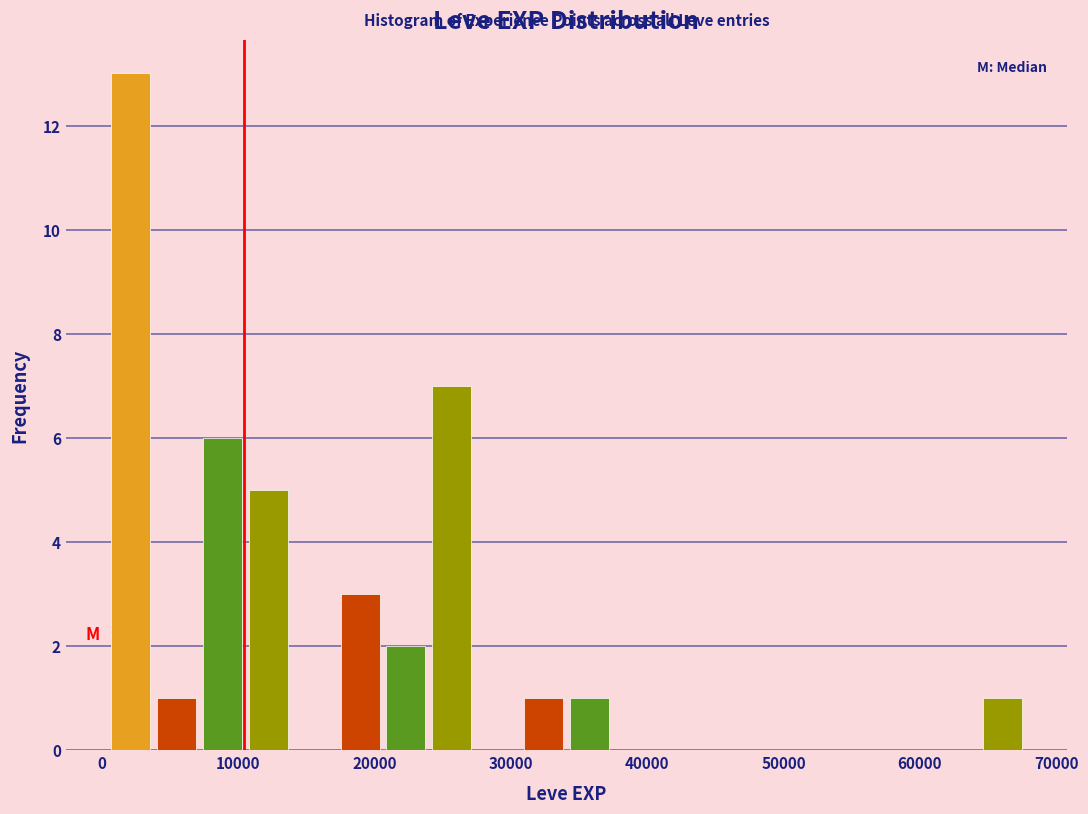

Read against the x-axis, roughly where is the centre of the tallest bar?

2000